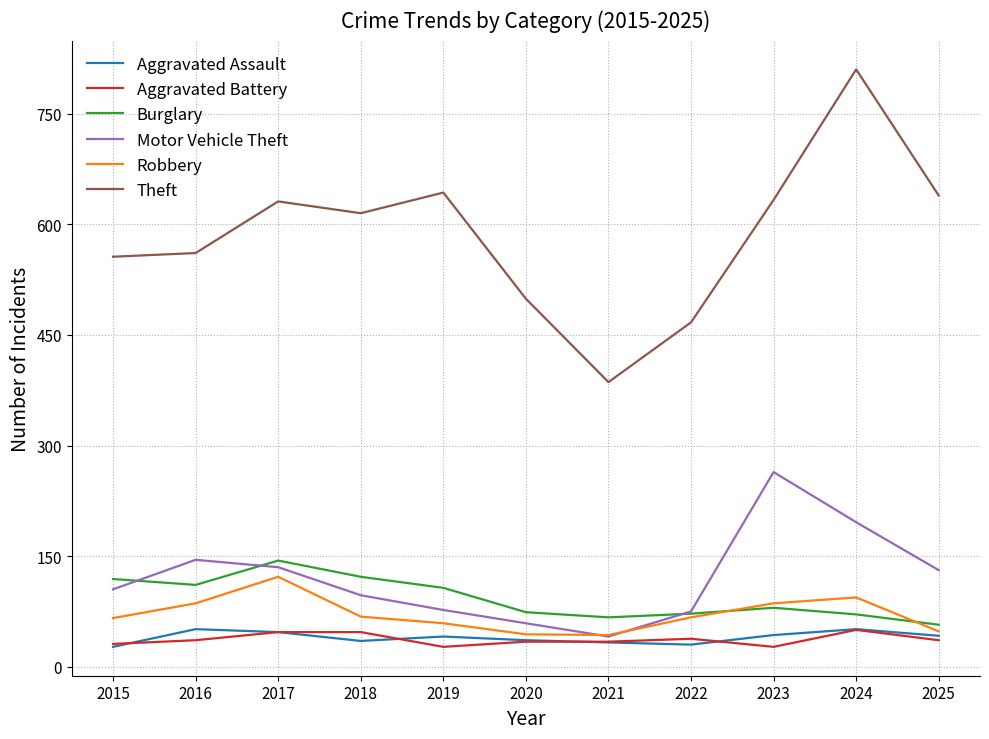

What is the highest value of the Theft series?

810